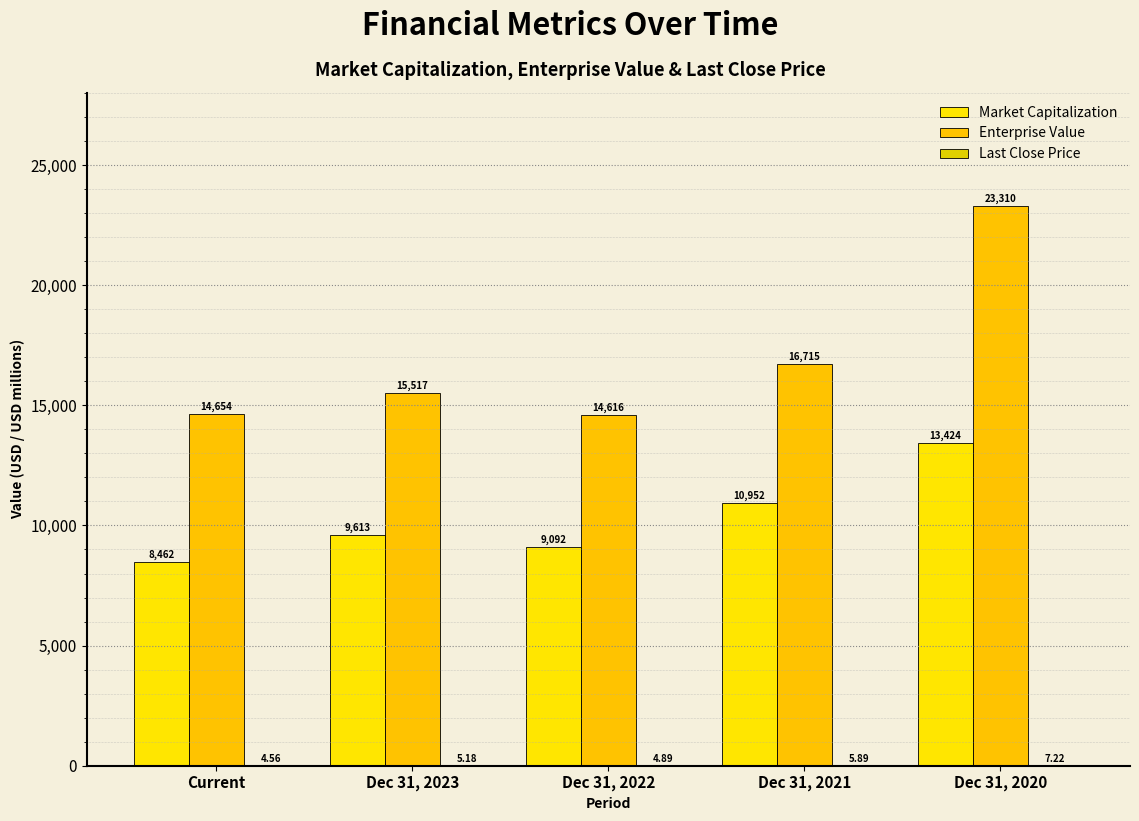

What position from the left is Dec 31, 2023?

2